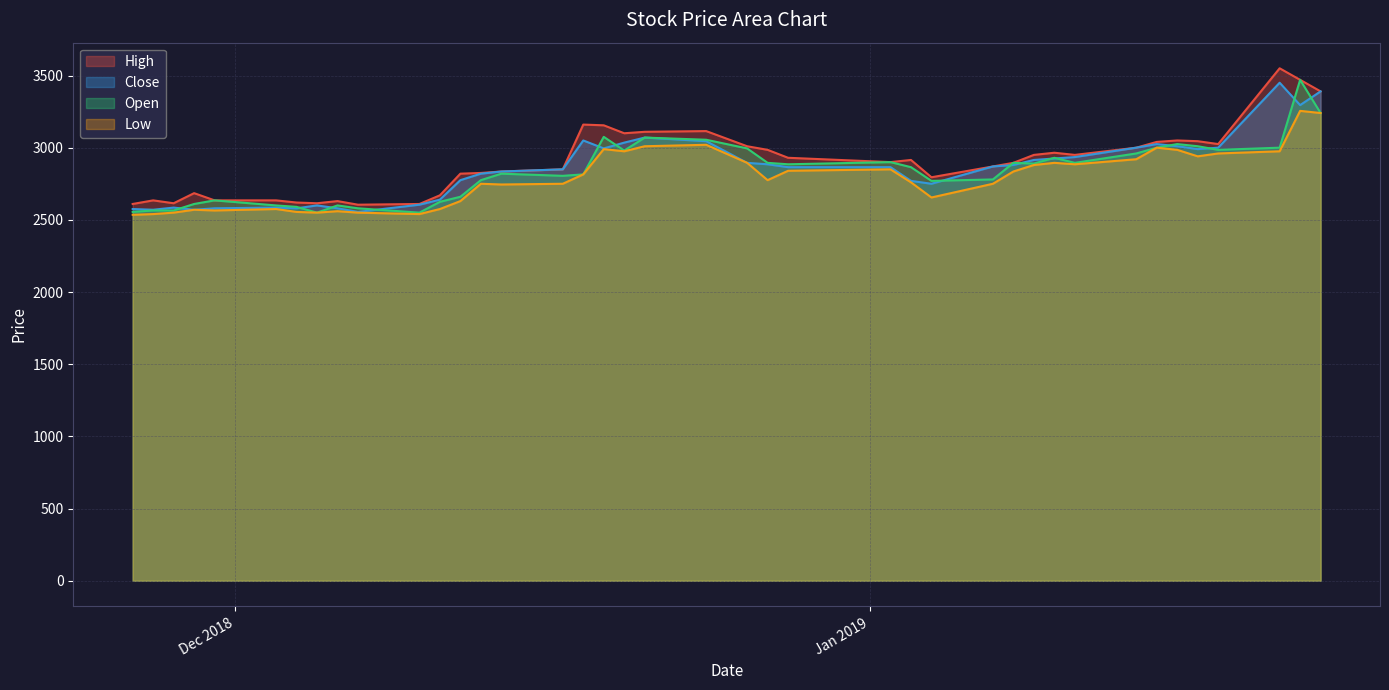

How many distinct data groups are displayed?

4